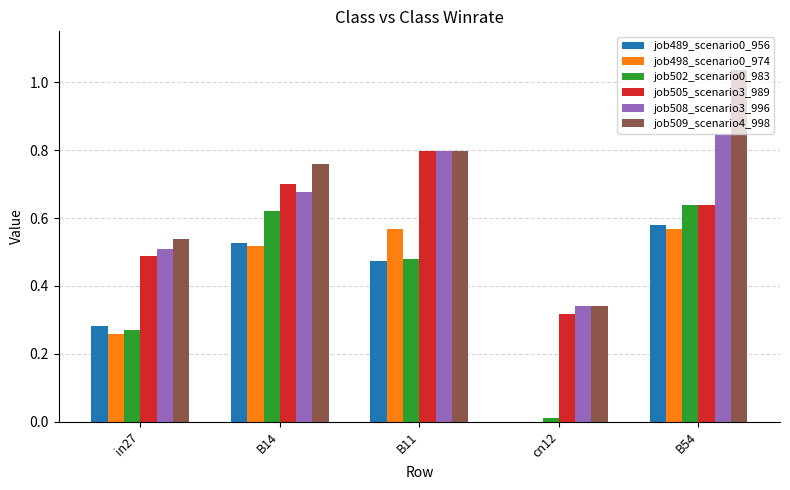

The value of job489_scenario0_956 at B54 is 0.2. True or false?

False